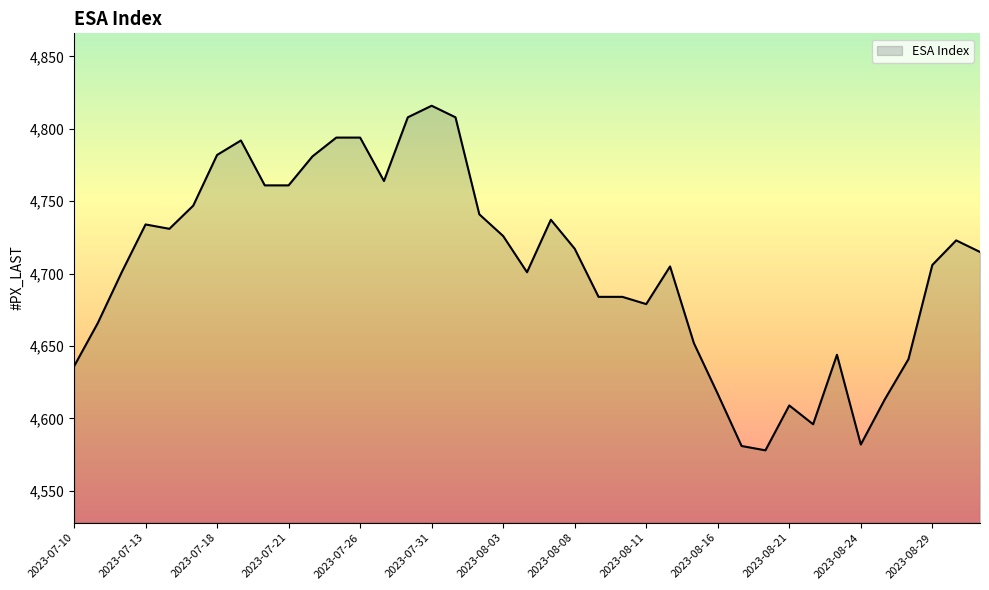

What is the difference between the maximum and minimum values?

238.0